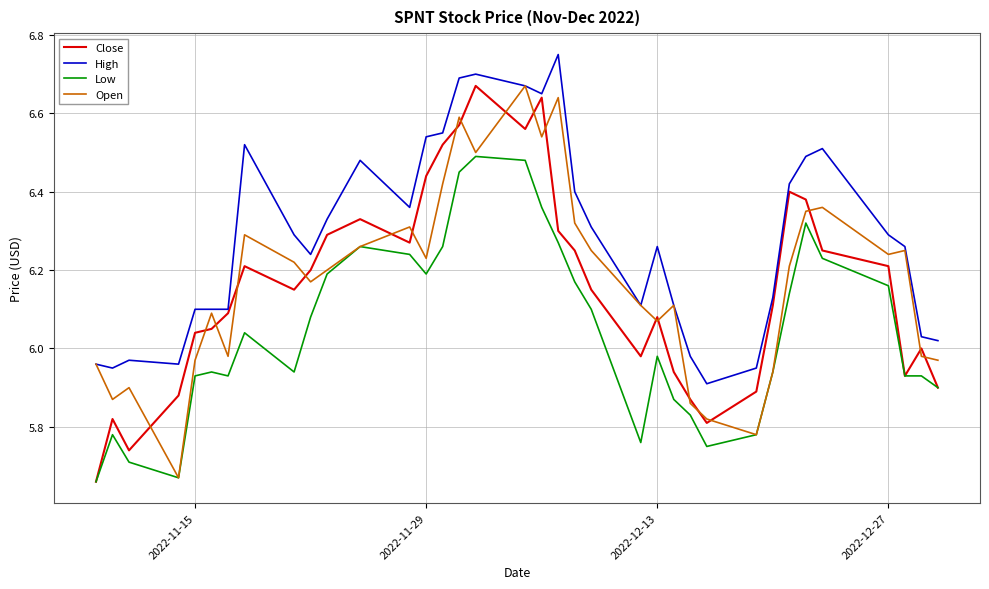

True or false: High and Low intersect in this chart.

False